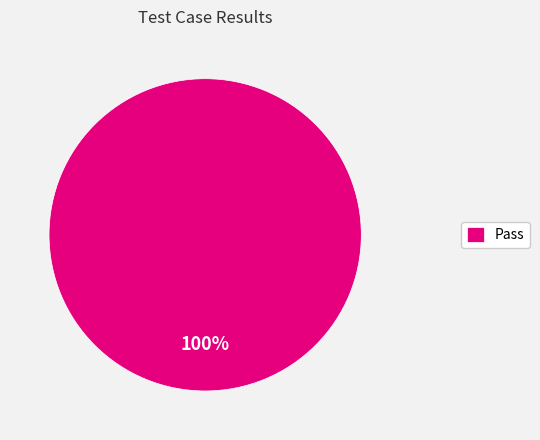

Is there a majority slice in this chart?

Yes